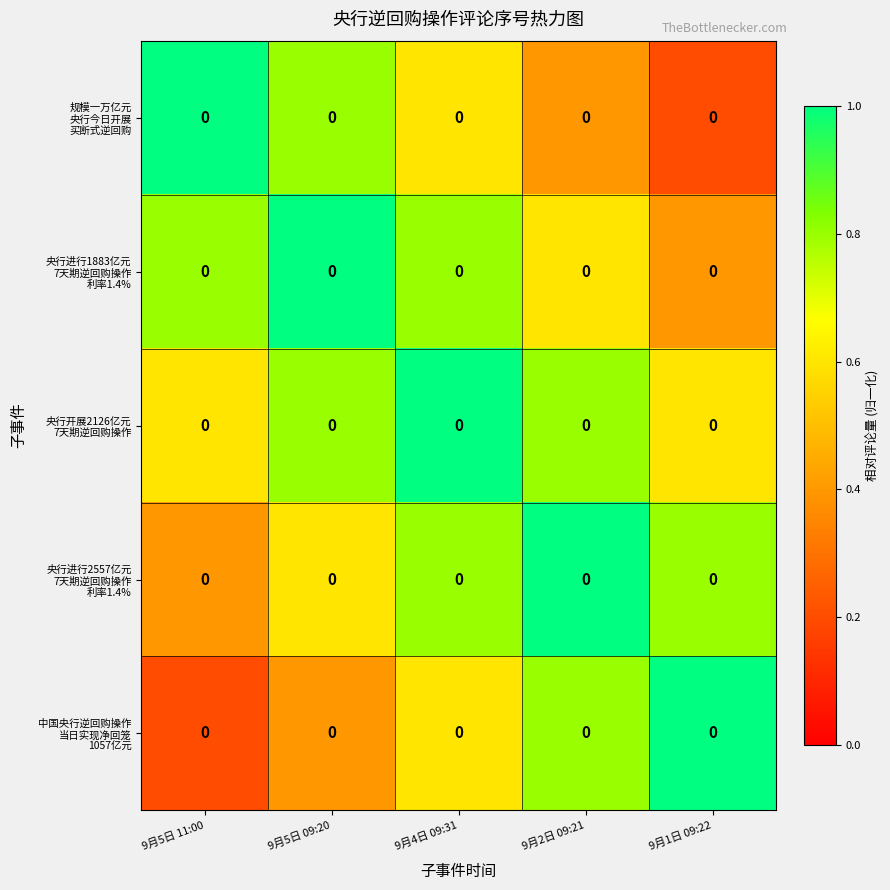

What is the difference between the maximum and minimum values in the 央行进行2557亿元 7天期逆回购操作 利率1.4% series?

0.6